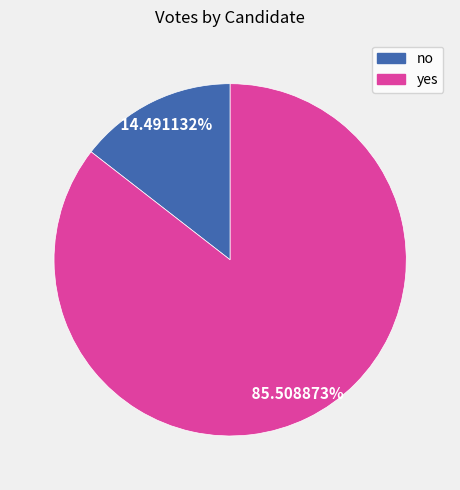

Combined, what portion of the pie is yes and no?

100.0%